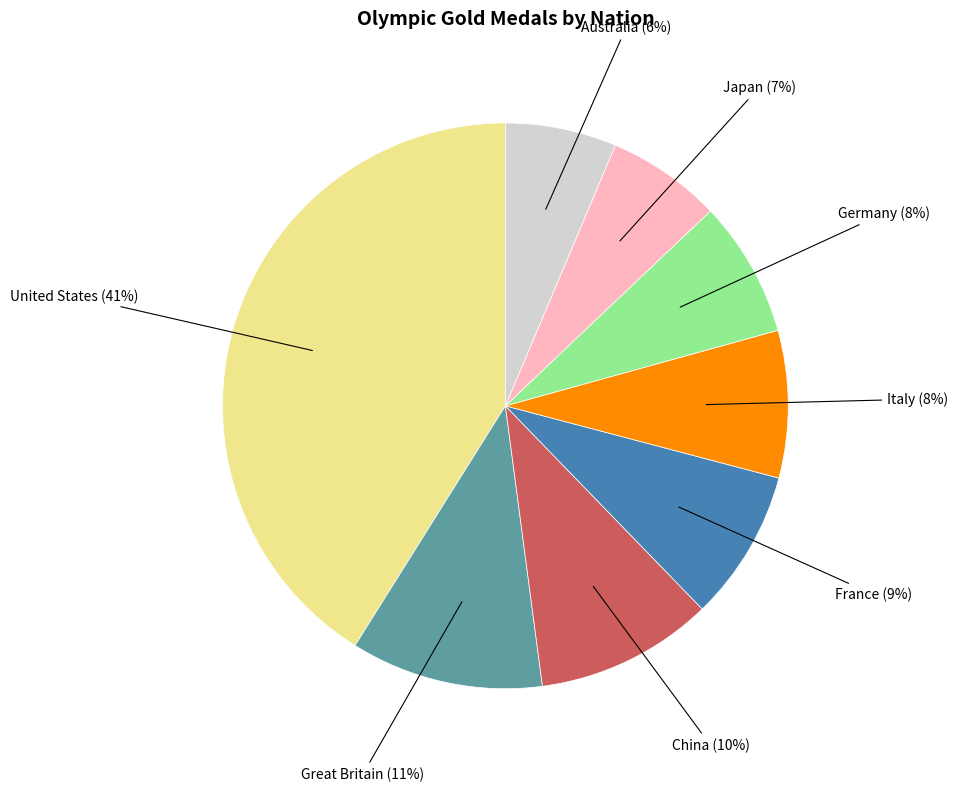

Which slice is the largest?

United States